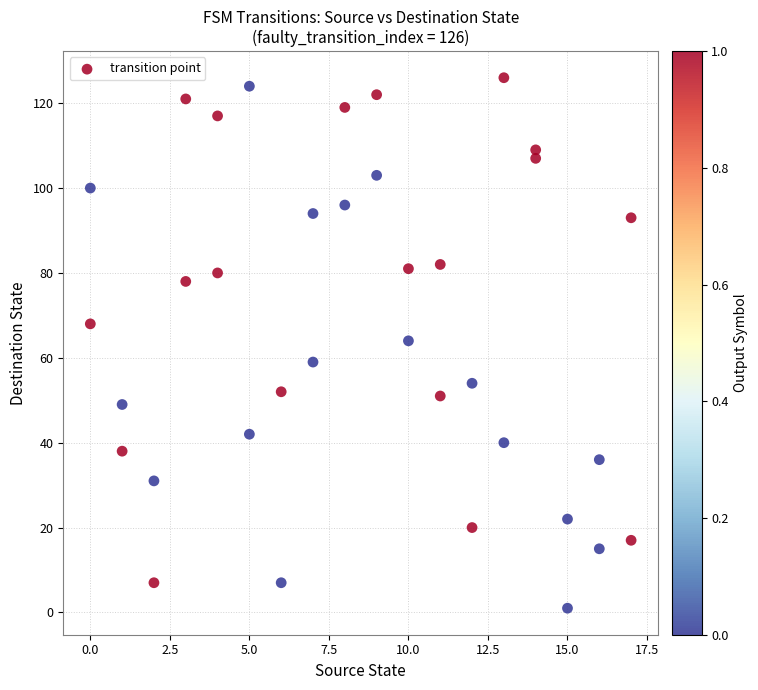

What is the range of X values (max minus min)?

17